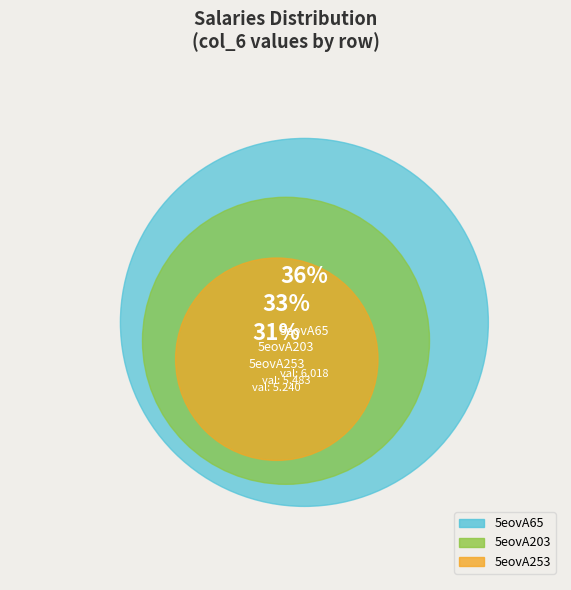

Combined, what portion of the pie is 5eovA203 and 5eovA253?

64.1%